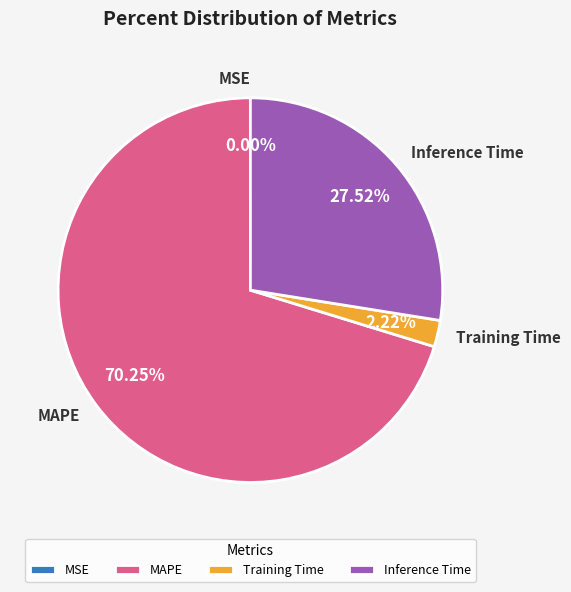

Is the sum of Inference Time and Training Time greater than half?

No